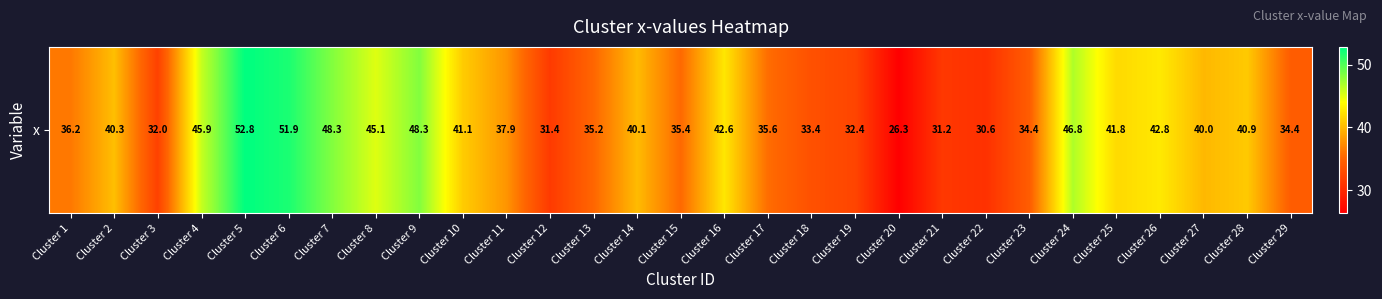

Where is the data nearest to the value 39?

Cluster 27